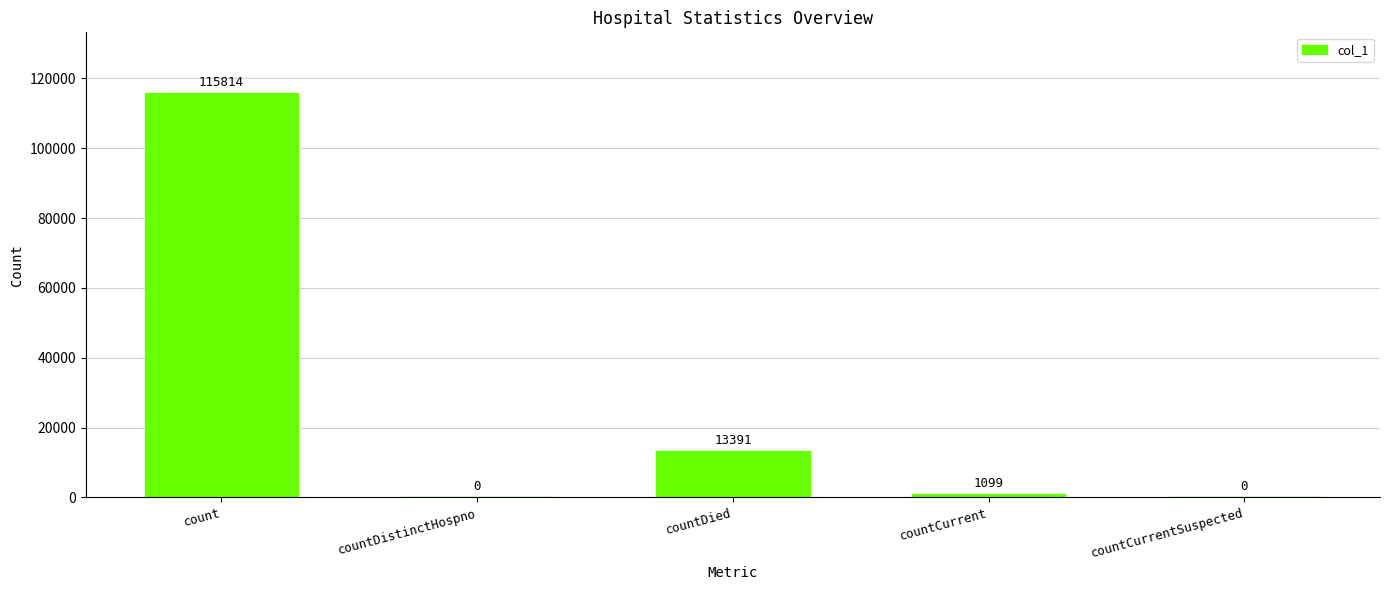

What is the average value?

26061